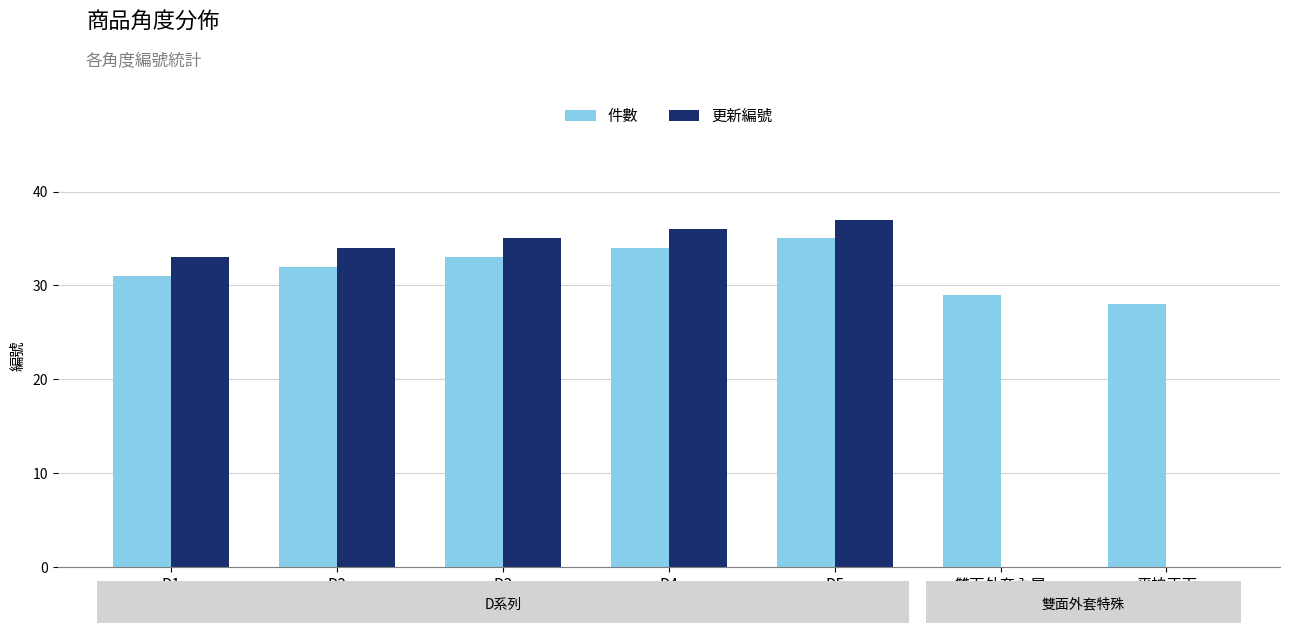

Count the number of data series in this chart.

2